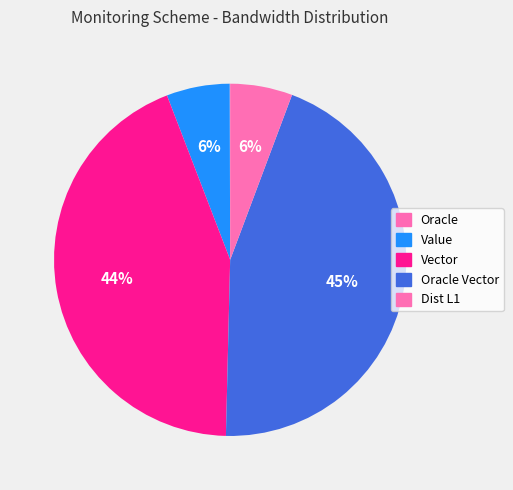

To the nearest percent, what is the combined percentage of Oracle Vector and Dist L1?

50%